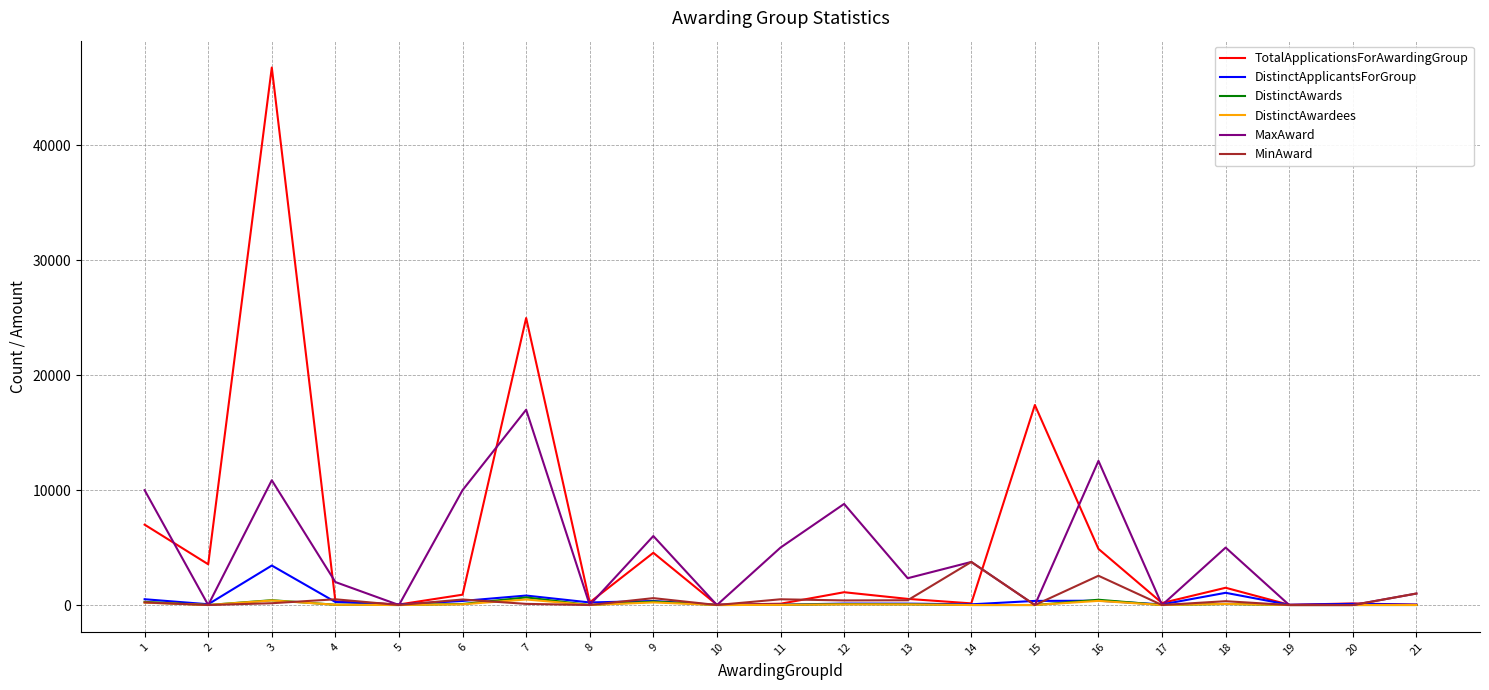

What is the maximum value shown in the chart?

46785.0